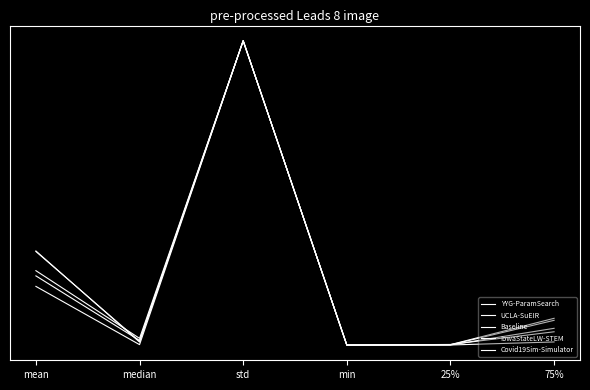

Is this an area chart (filled region under the line)?

No